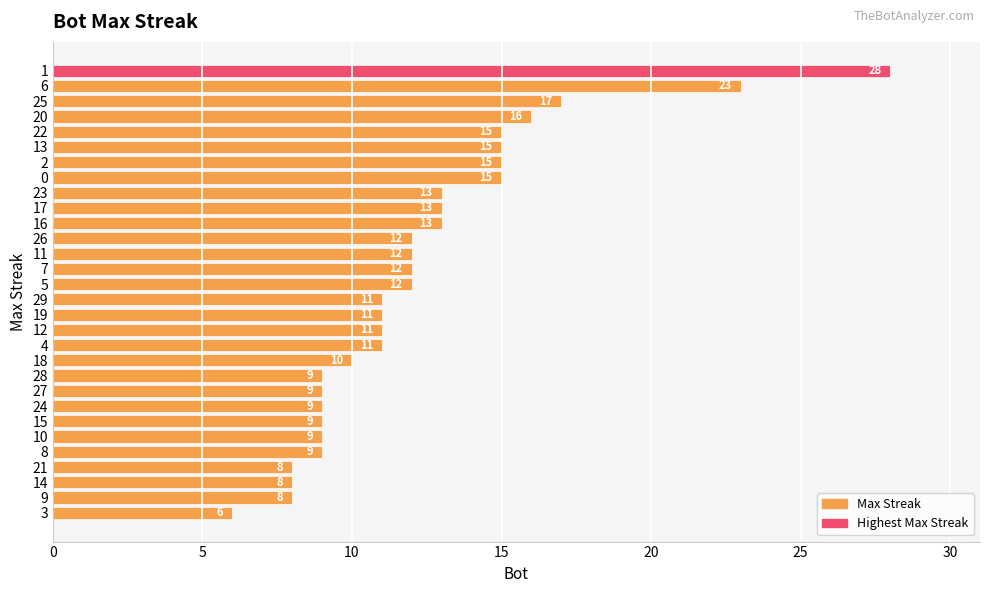

The value at 14 is 18. True or false?

False